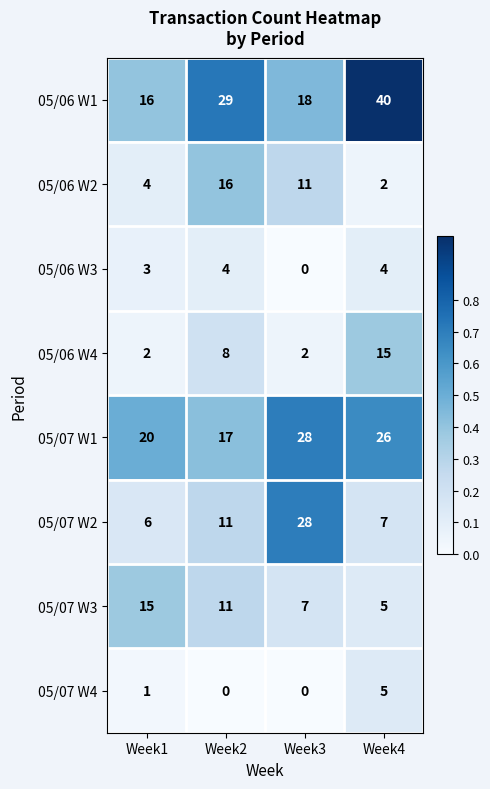

At how many categories does at least one series exceed 0?

4